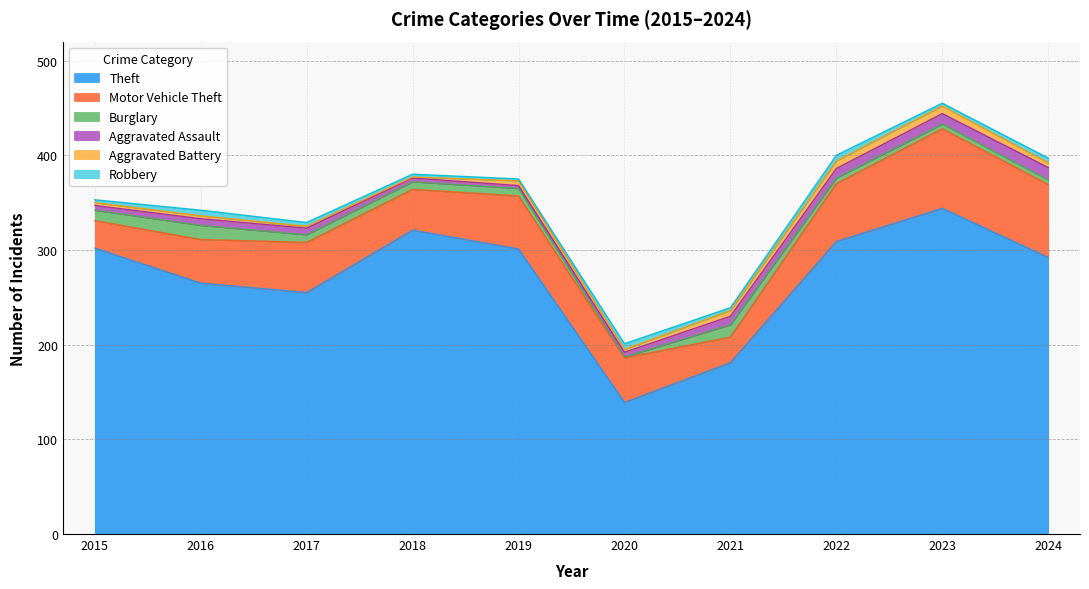

True or false: Burglary has more than 2 points higher than both neighbors.

False